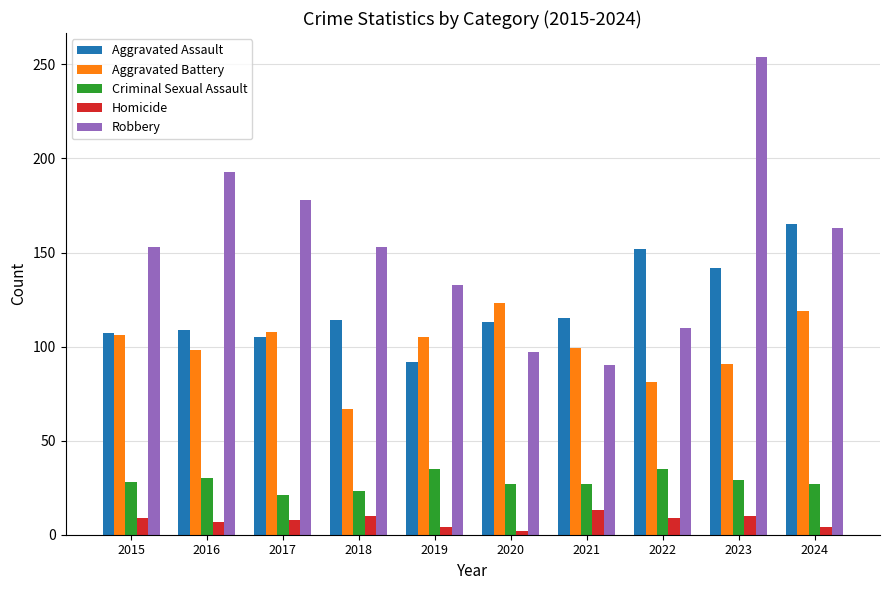

What are all the series names shown in the legend?

Aggravated Assault, Aggravated Battery, Criminal Sexual Assault, Homicide, Robbery